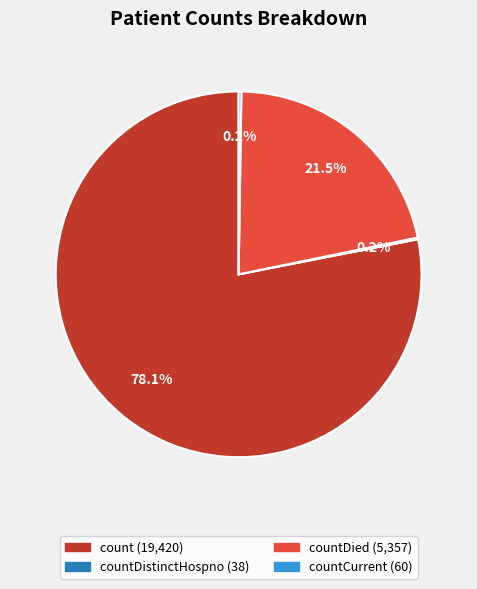

Is there a majority slice in this chart?

Yes